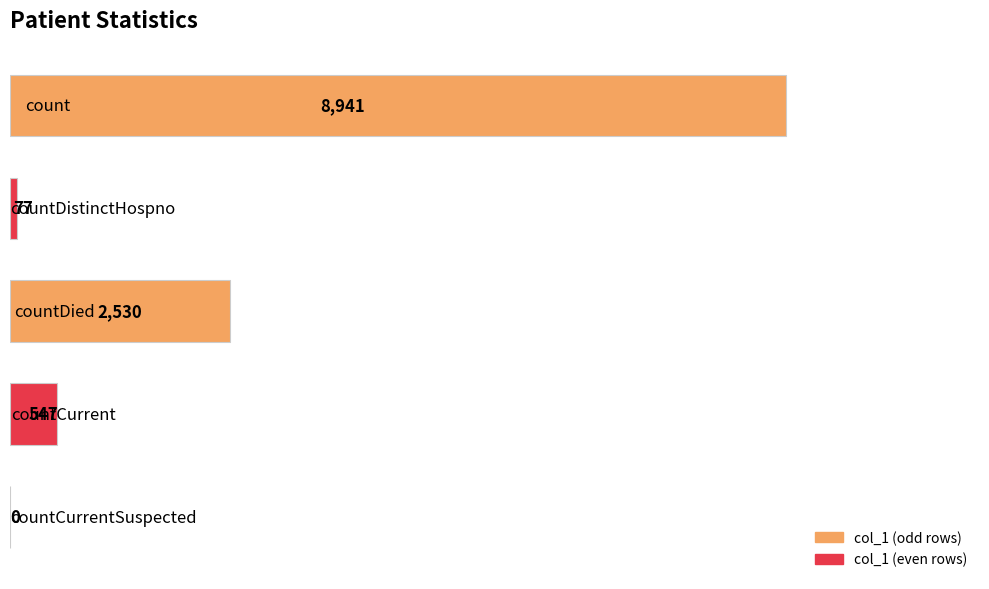

What is the greatest value displayed?

8941